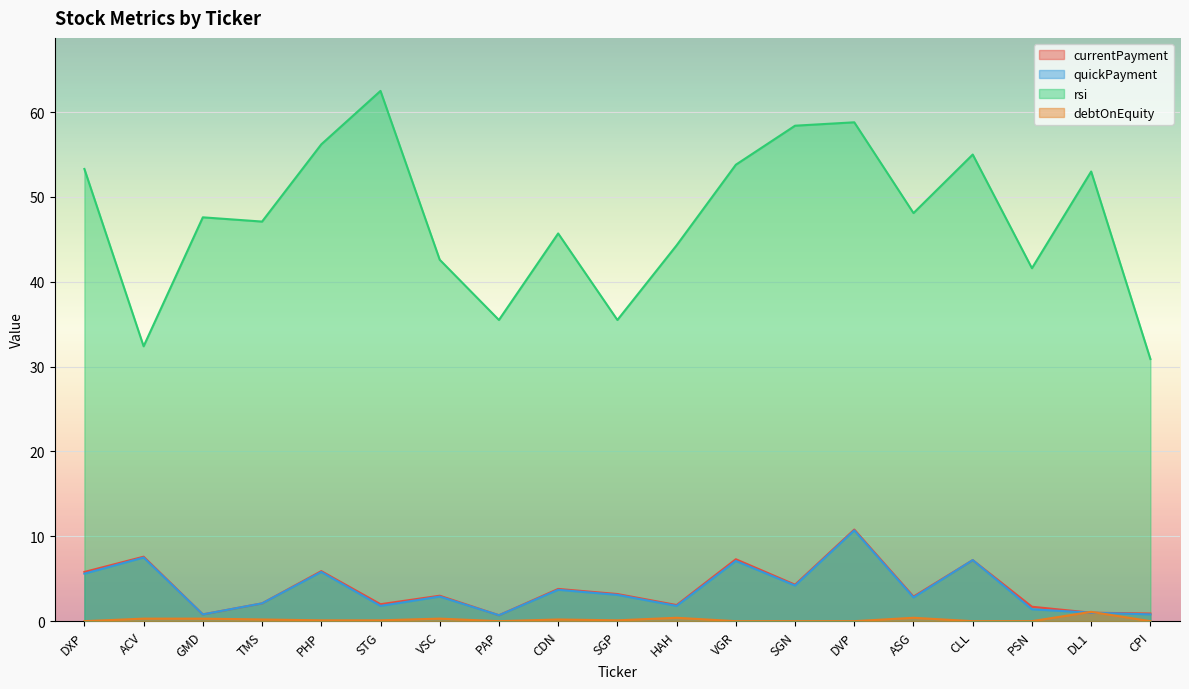

At which label is rsi closest to 46?

CDN